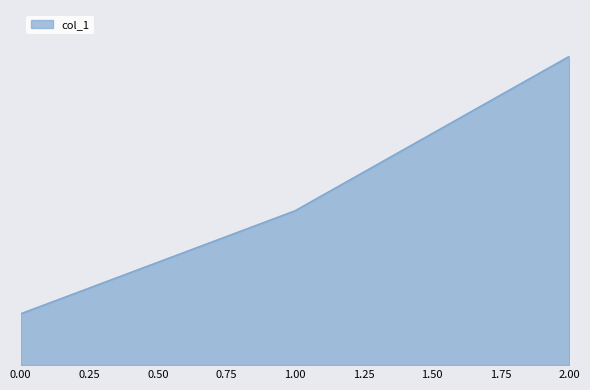

How many distinct data groups are displayed?

1